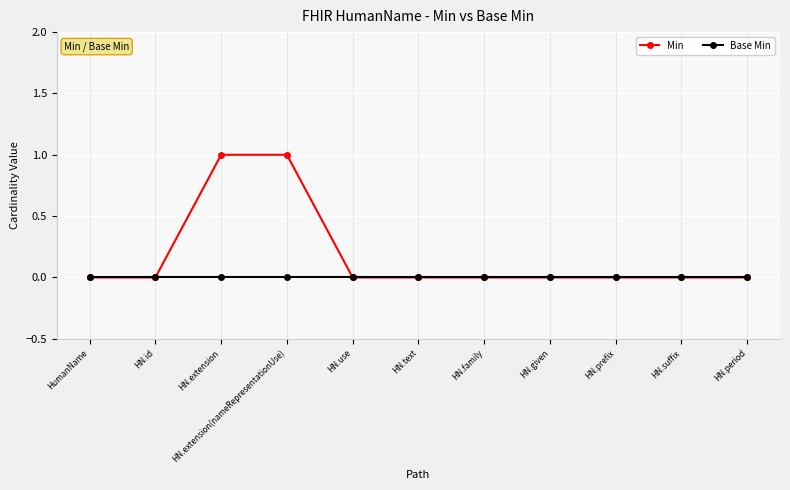

What is the total value across all series at HN.extension(nameRepresentationUse)?

1